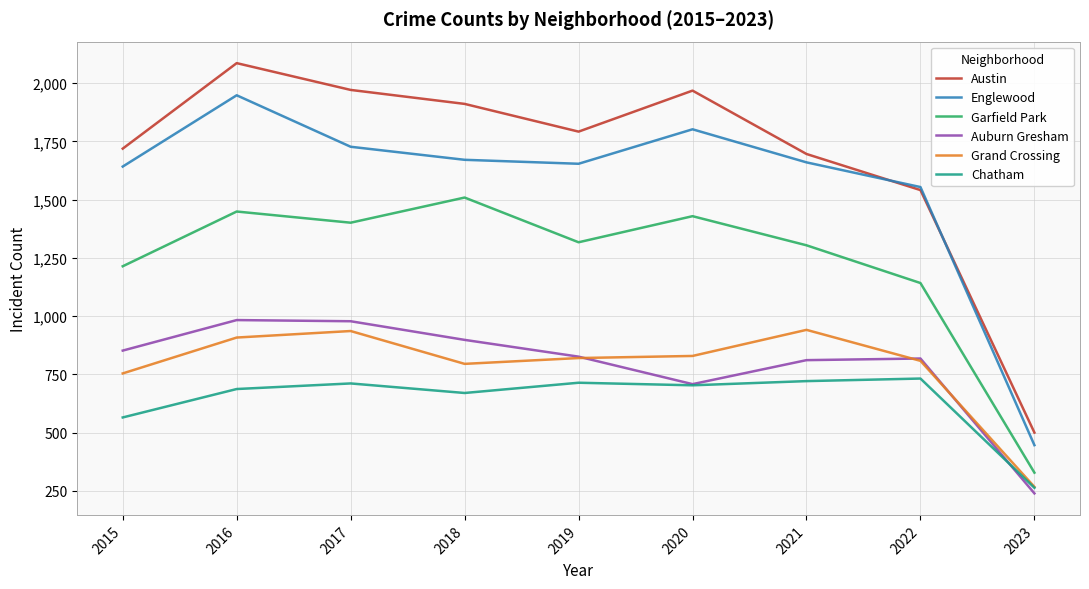

Is the value of Grand Crossing at 2021 greater than the value of Auburn Gresham at 2021?

Yes